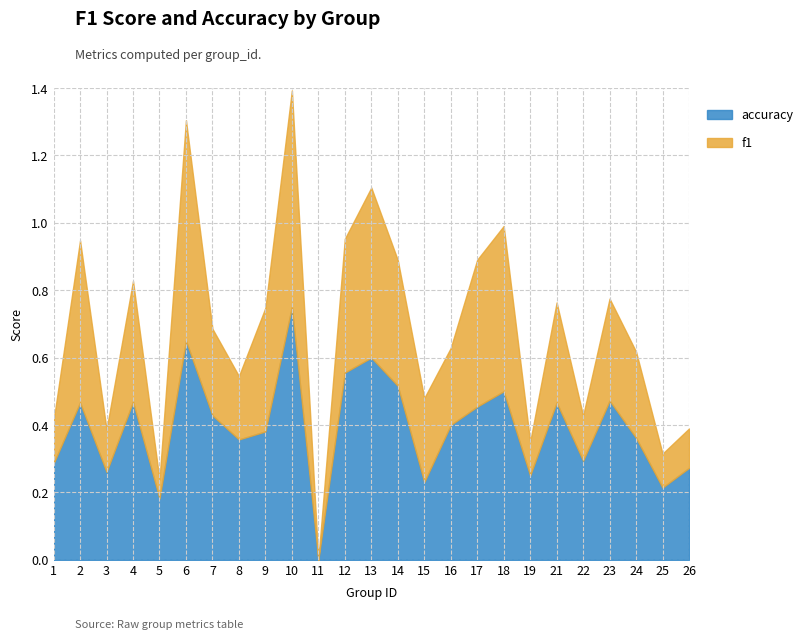

What is the difference between the f1 values at 4 and 8?

0.2